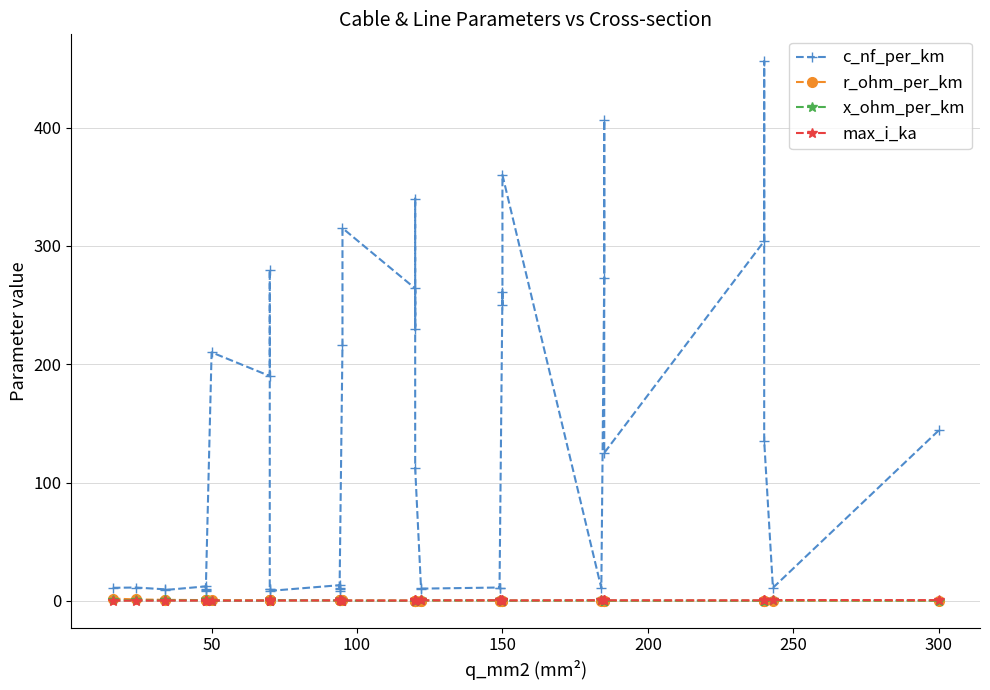

True or false: max_i_ka and c_nf_per_km intersect in this chart.

False